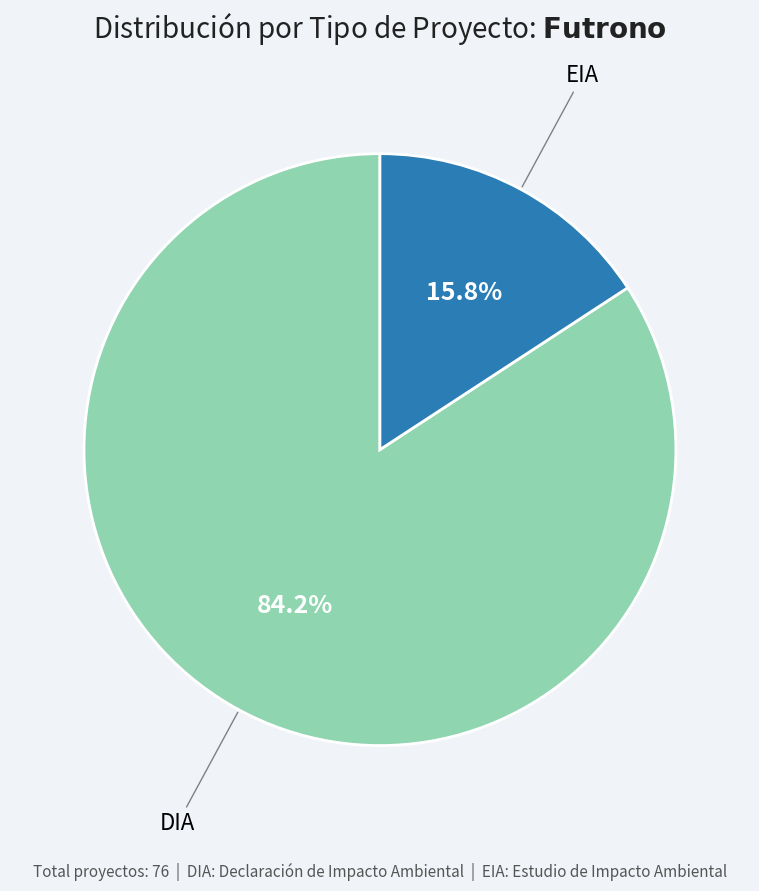

Is EIA the majority of the pie?

No